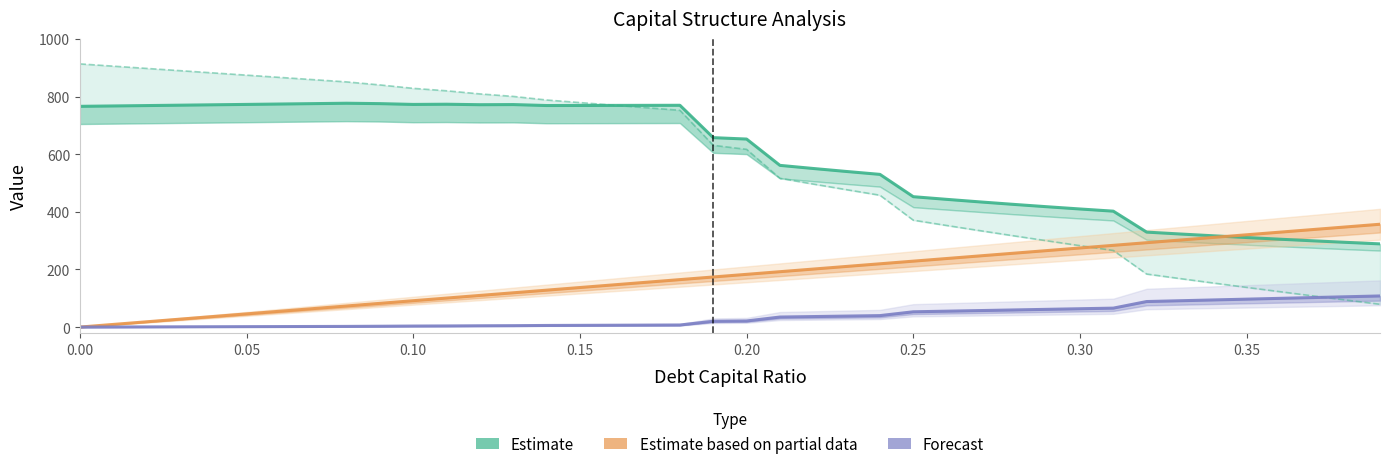

True or false: Estimate (Enterprise Value) has more than 1 interior local peaks.

True